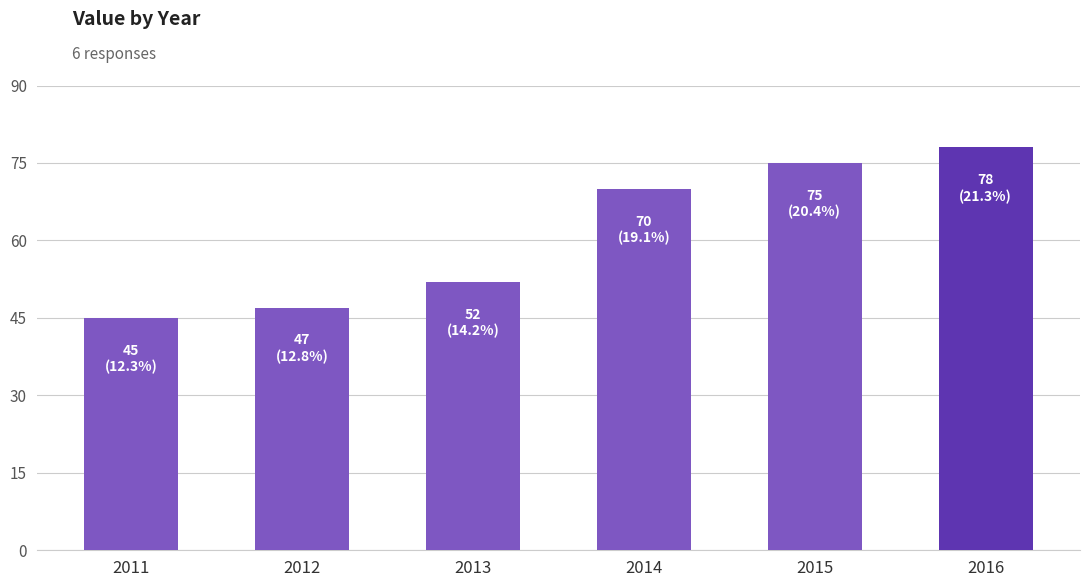

List the labels in order of value, largest first.

2016, 2015, 2014, 2013, 2012, 2011